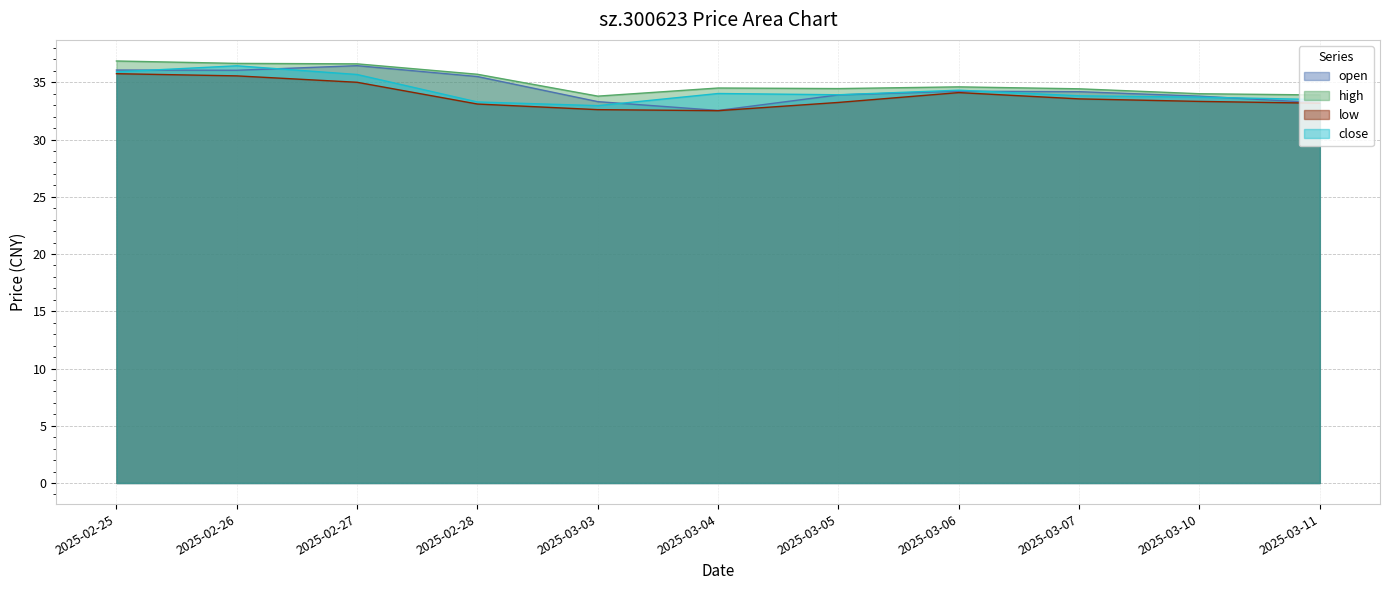

Reading right to left, transcribe all the data shown in this chart.

open: 2025-03-11=33.2	2025-03-10=33.8	2025-03-07=34.2	2025-03-06=34.2	2025-03-05=33.9	2025-03-04=32.5	2025-03-03=33.3	2025-02-28=35.5	2025-02-27=36.5	2025-02-26=36.0	2025-02-25=36.1
high: 2025-03-11=33.9	2025-03-10=34.0	2025-03-07=34.4	2025-03-06=34.6	2025-03-05=34.5	2025-03-04=34.5	2025-03-03=33.8	2025-02-28=35.7	2025-02-27=36.6	2025-02-26=36.6	2025-02-25=36.9
low: 2025-03-11=33.2	2025-03-10=33.3	2025-03-07=33.5	2025-03-06=34.1	2025-03-05=33.2	2025-03-04=32.5	2025-03-03=32.6	2025-02-28=33.1	2025-02-27=35.0	2025-02-26=35.6	2025-02-25=35.8
close: 2025-03-11=33.5	2025-03-10=33.7	2025-03-07=33.8	2025-03-06=34.3	2025-03-05=33.9	2025-03-04=34.0	2025-03-03=33.0	2025-02-28=33.3	2025-02-27=35.7	2025-02-26=36.4	2025-02-25=35.9